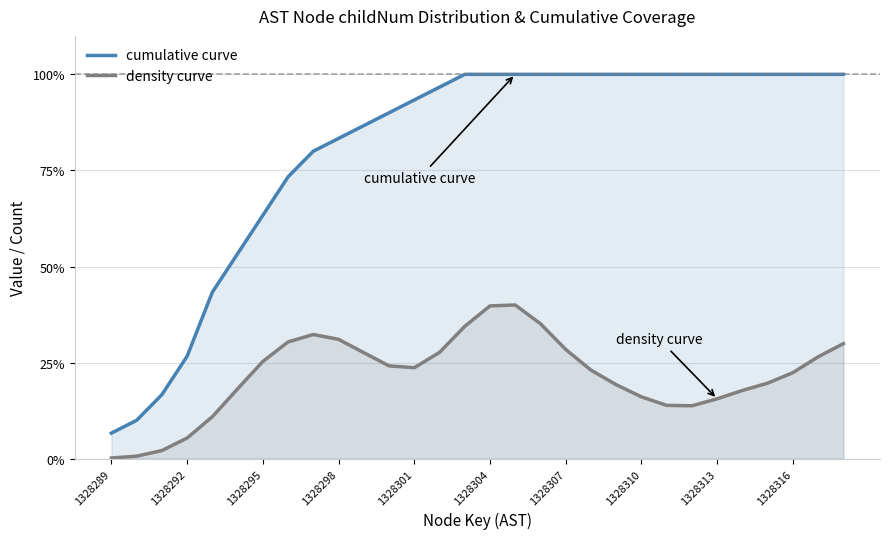

What is the minimum value for density curve?

0.2